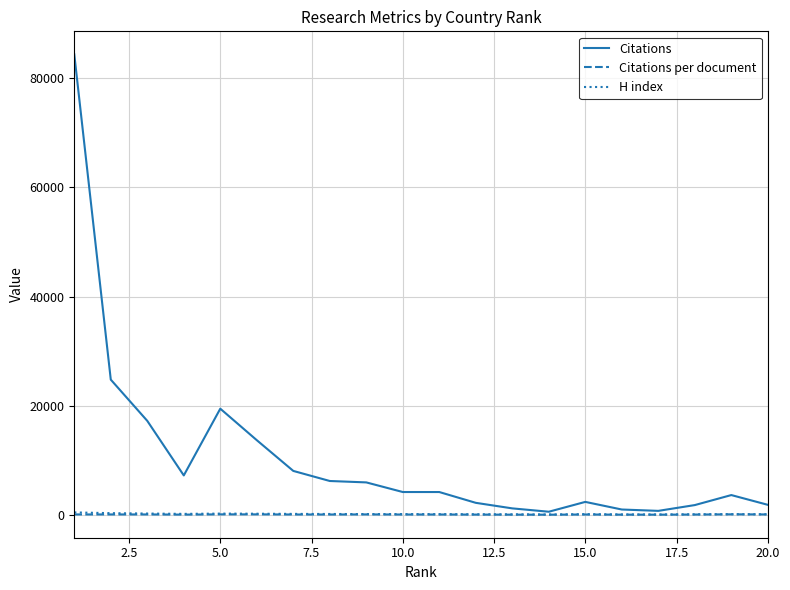

Which series has the widest spread of values?

Citations